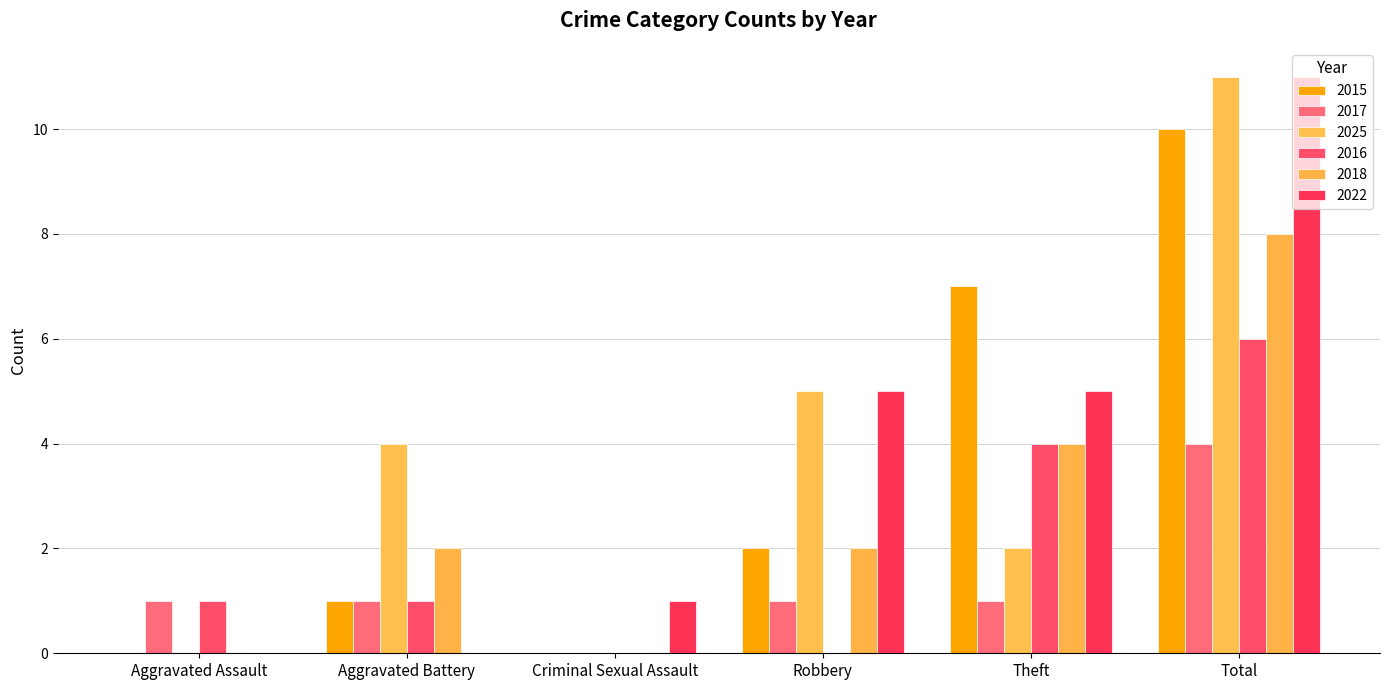

Reading left to right, extract all data points from this chart.

2015: Aggravated Assault=0	Aggravated Battery=1	Criminal Sexual Assault=0	Robbery=2	Theft=7	Total=10
2017: Aggravated Assault=1	Aggravated Battery=1	Criminal Sexual Assault=0	Robbery=1	Theft=1	Total=4
2025: Aggravated Assault=0	Aggravated Battery=4	Criminal Sexual Assault=0	Robbery=5	Theft=2	Total=11
2016: Aggravated Assault=1	Aggravated Battery=1	Criminal Sexual Assault=0	Robbery=0	Theft=4	Total=6
2018: Aggravated Assault=0	Aggravated Battery=2	Criminal Sexual Assault=0	Robbery=2	Theft=4	Total=8
2022: Aggravated Assault=0	Aggravated Battery=0	Criminal Sexual Assault=1	Robbery=5	Theft=5	Total=11